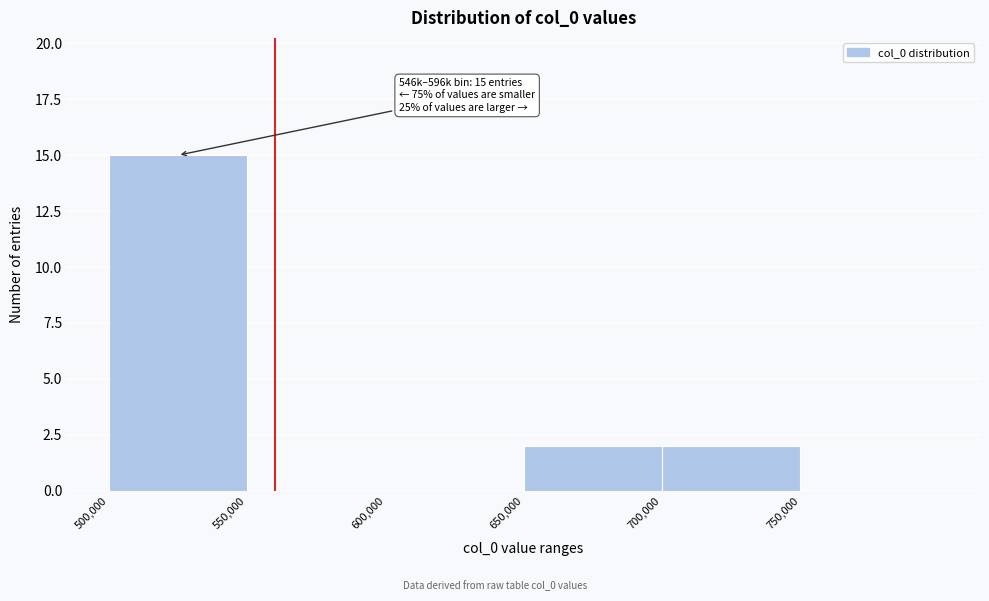

Over which range of the x-axis is the bar tallest?

500000 to 550000